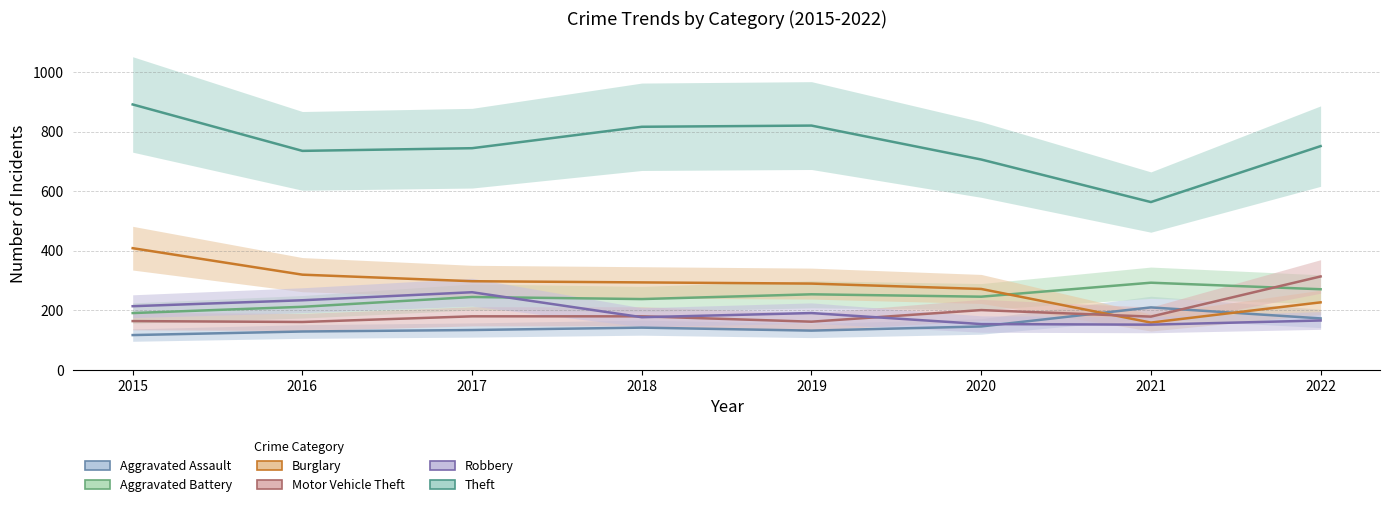

What is the maximum value for Aggravated Assault?

209